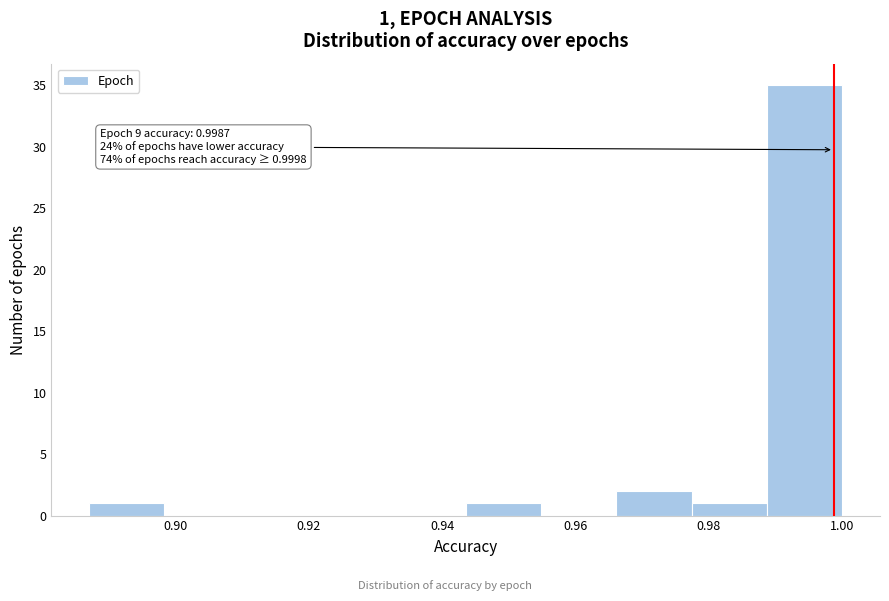

Which range on the x-axis has the tallest bar?

0.988 to 1.000